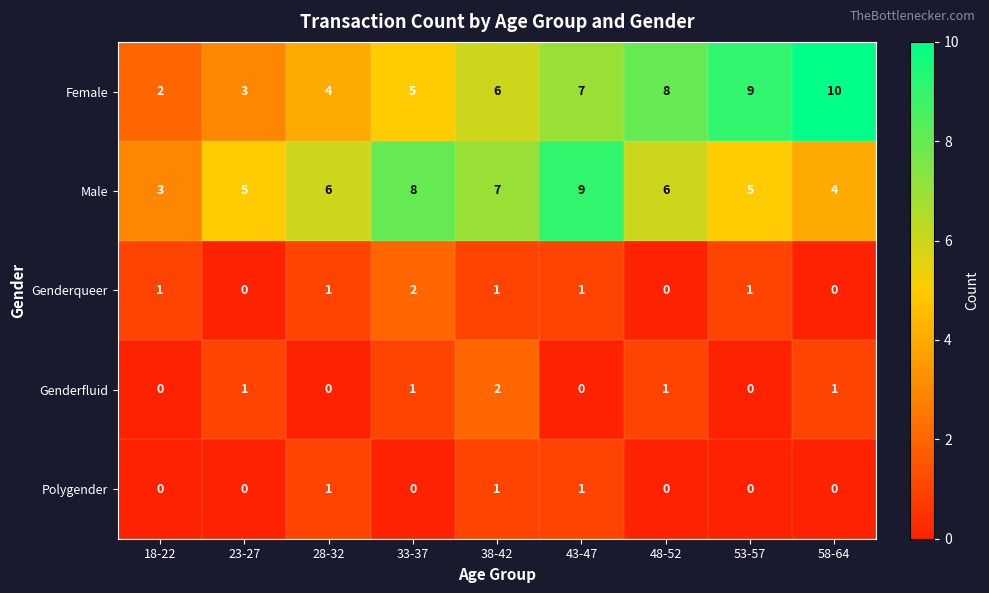

At how many categories does at least one series exceed 0?

9